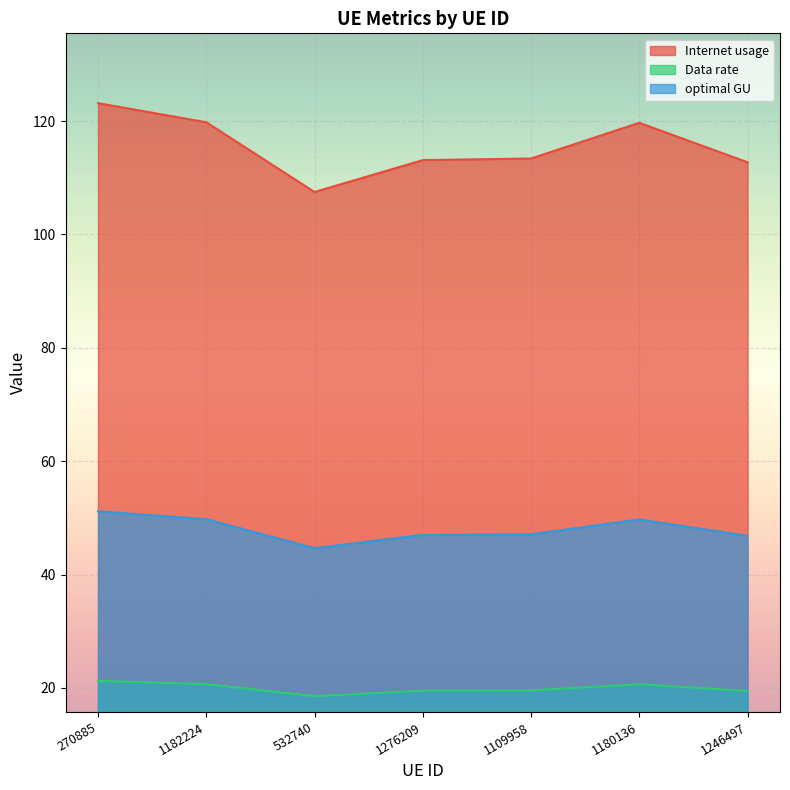

True or false: optimal GU and Data rate cross at least once.

False